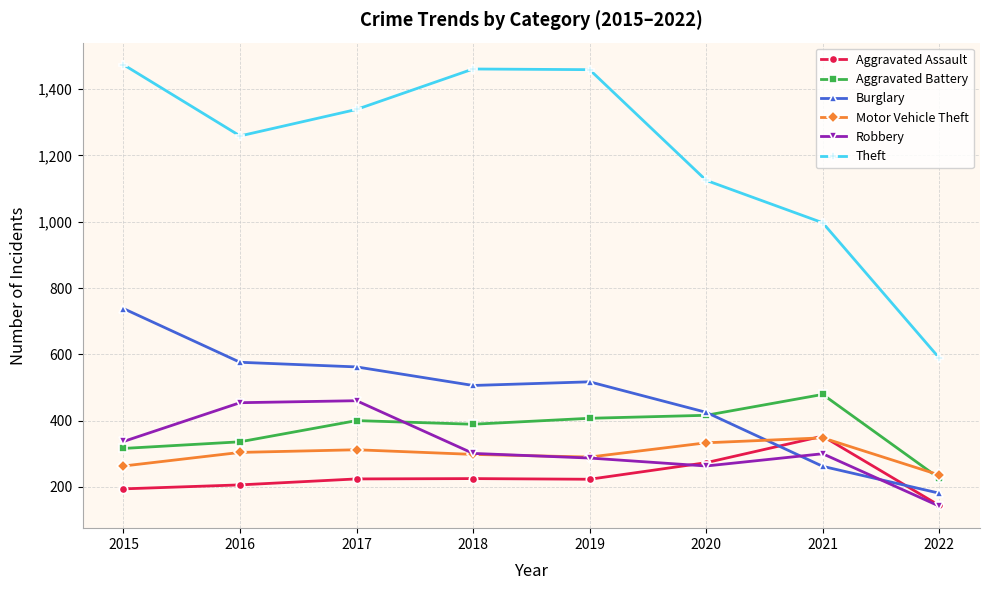

How many lines are shown in the chart?

6